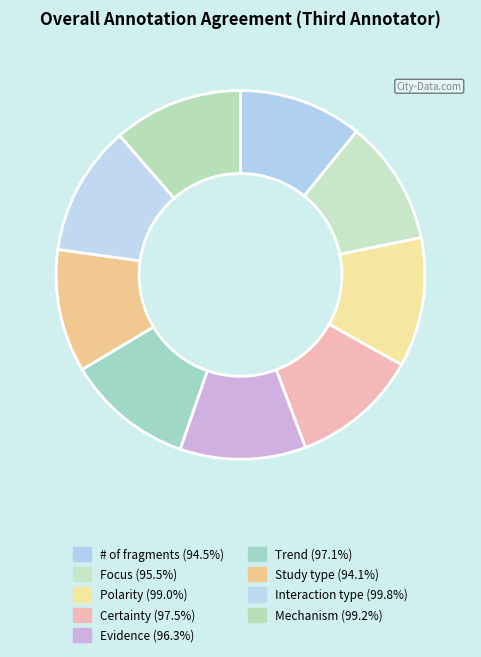

Is it true that Focus is 3% of the pie?

False